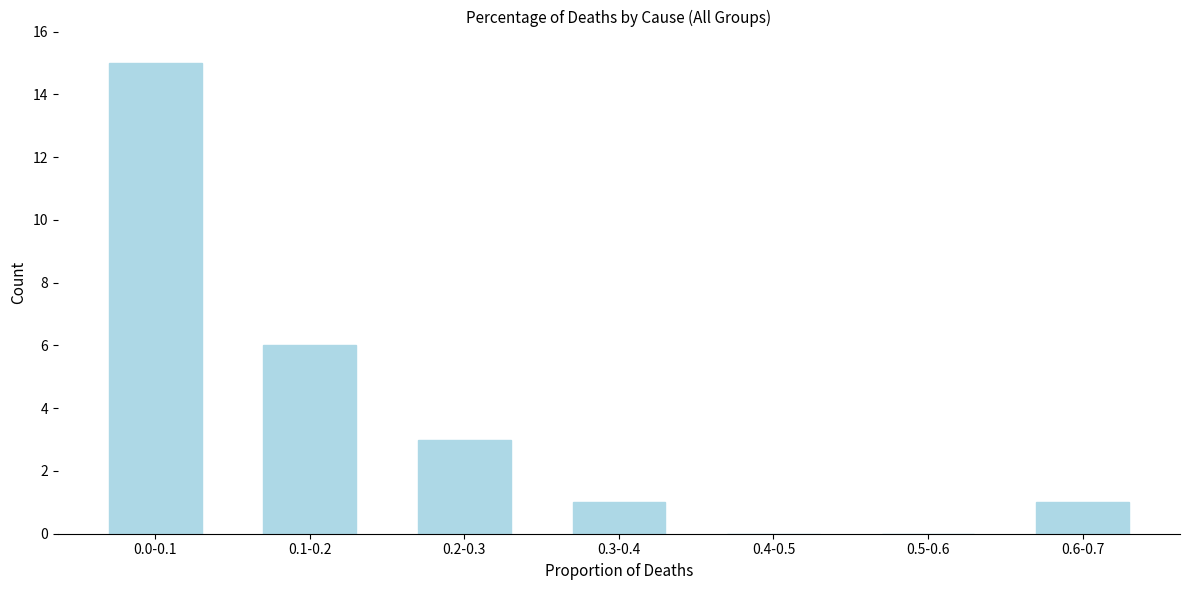

Reading right to left, extract all data points from this chart.

0.6-0.7=1	0.5-0.6=0	0.4-0.5=0	0.3-0.4=1	0.2-0.3=3	0.1-0.2=6	0.0-0.1=15